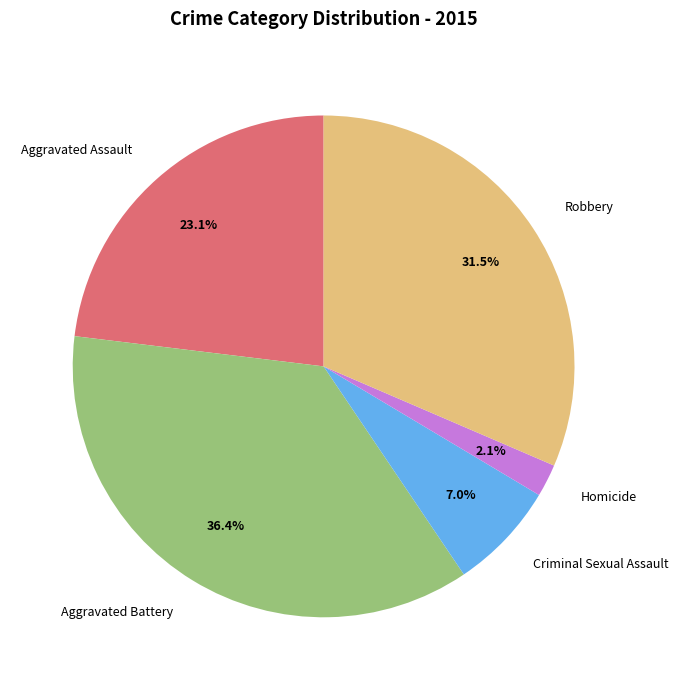

Rank the categories by value from lowest to highest.

Homicide, Criminal Sexual Assault, Aggravated Assault, Robbery, Aggravated Battery